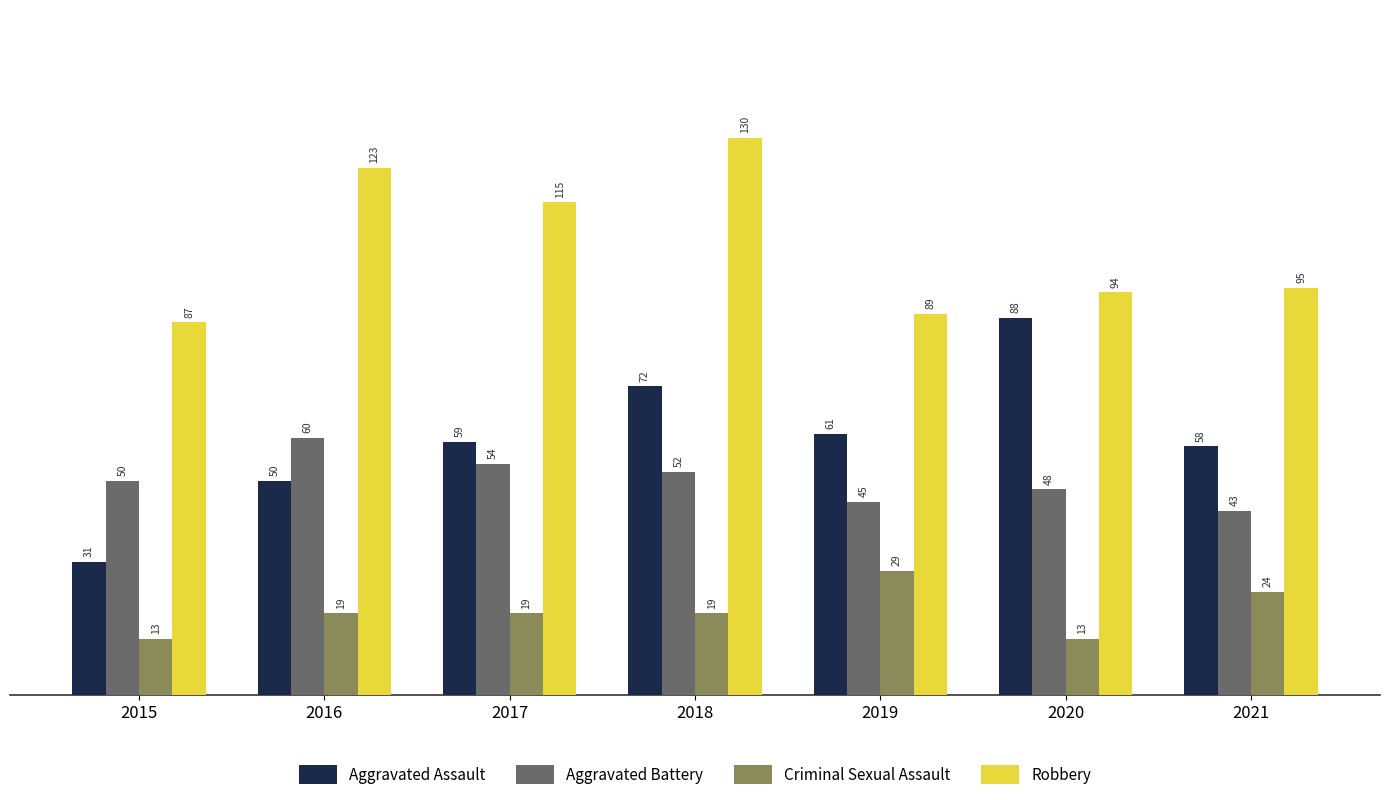

Rank the categories by Aggravated Assault value from lowest to highest.

2015, 2016, 2021, 2017, 2019, 2018, 2020